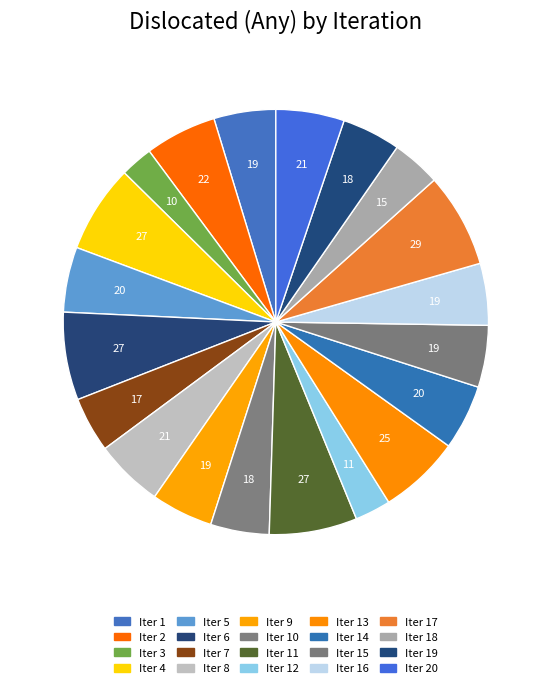

Count the number of slices in the pie.

20